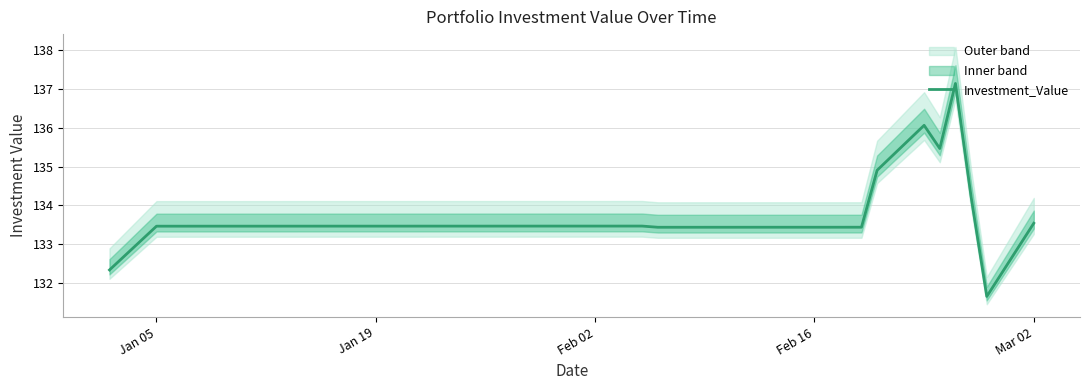

Reading right to left, list all the values displayed in this chart.

133.5	131.7	134.2	137.1	135.5	136.1	134.9	133.4	133.4	133.4	133.4	133.4	133.4	133.4	133.4	133.4	133.5	133.5	133.5	133.5	133.5	133.5	133.5	133.5	133.5	133.5	133.5	133.5	133.5	133.5	133.5	133.5	133.5	133.5	133.5	133.5	133.5	133.5	133.5	132.3